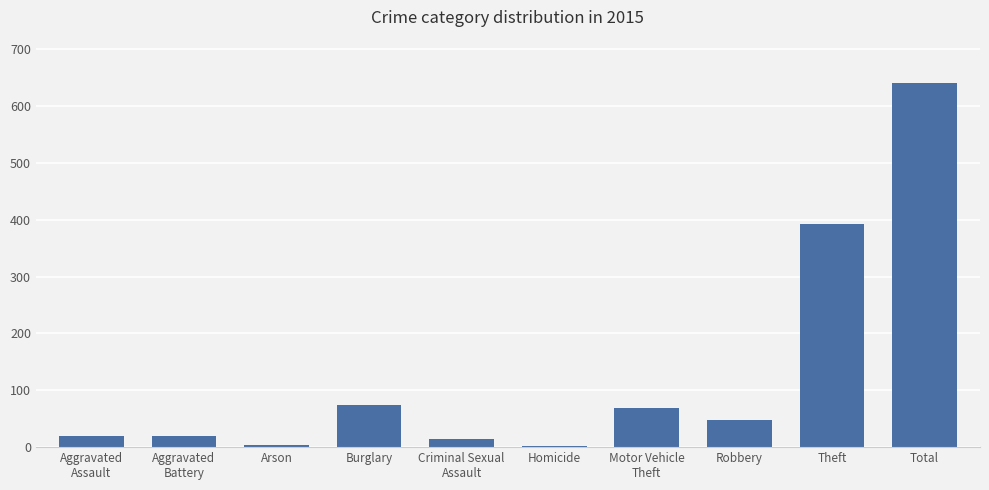

How many categories are shown in the chart?

10